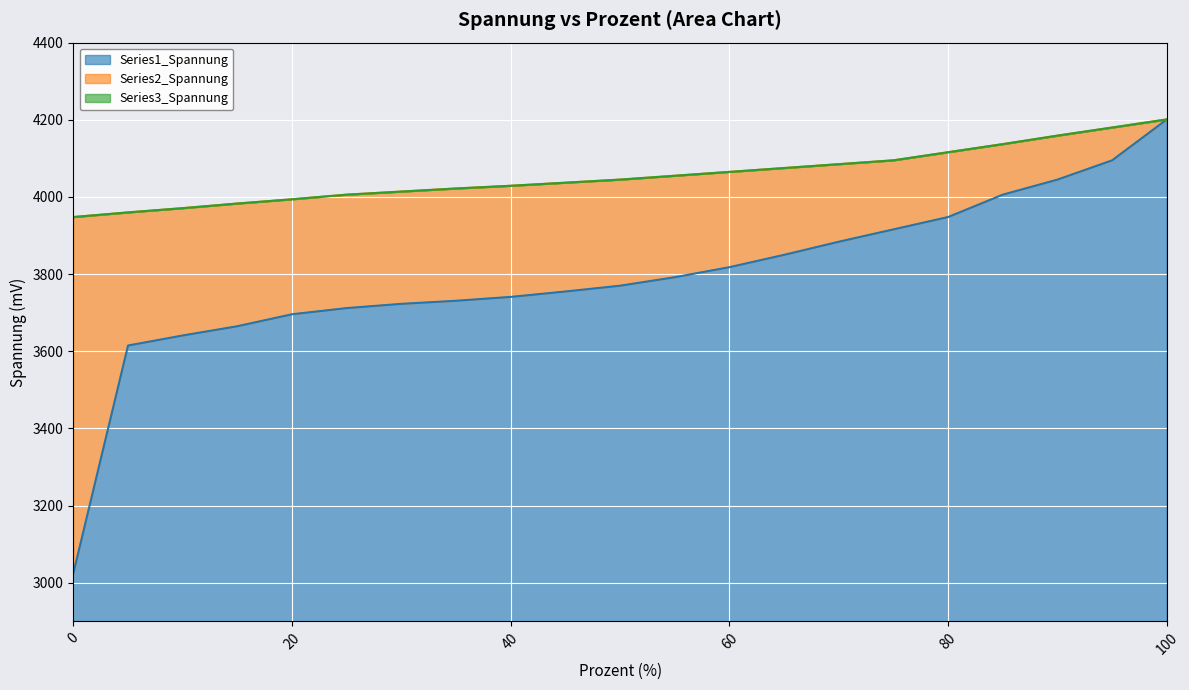

Where does the Series3_Spannung series first go above 4045?

55